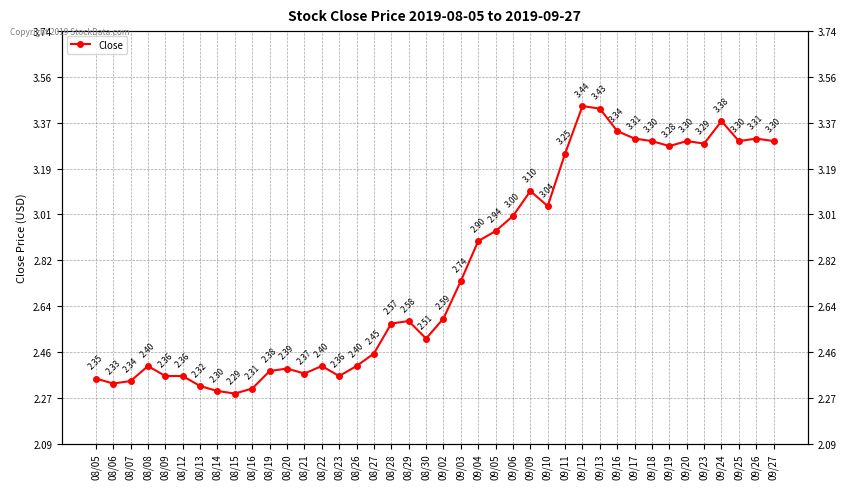

Reading left to right, list all the values displayed in this chart.

08/05=2.4	08/06=2.3	08/07=2.3	08/08=2.4	08/09=2.4	08/12=2.4	08/13=2.3	08/14=2.3	08/15=2.3	08/16=2.3	08/19=2.4	08/20=2.4	08/21=2.4	08/22=2.4	08/23=2.4	08/26=2.4	08/27=2.5	08/28=2.6	08/29=2.6	08/30=2.5	09/02=2.6	09/03=2.7	09/04=2.9	09/05=2.9	09/06=3.0	09/09=3.1	09/10=3.0	09/11=3.2	09/12=3.4	09/13=3.4	09/16=3.3	09/17=3.3	09/18=3.3	09/19=3.3	09/20=3.3	09/23=3.3	09/24=3.4	09/25=3.3	09/26=3.3	09/27=3.3